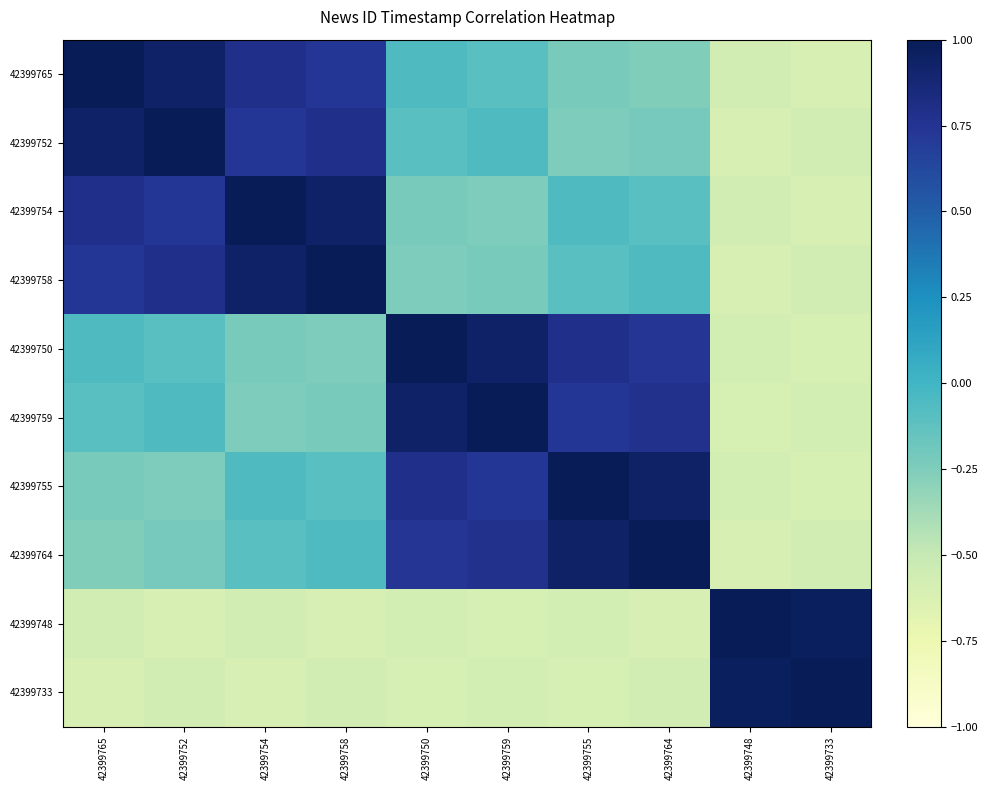

Rank the series at 42399752 from highest to lowest value.

42399752, 42399765, 42399758, 42399754, 42399759, 42399750, 42399764, 42399755, 42399733, 42399748